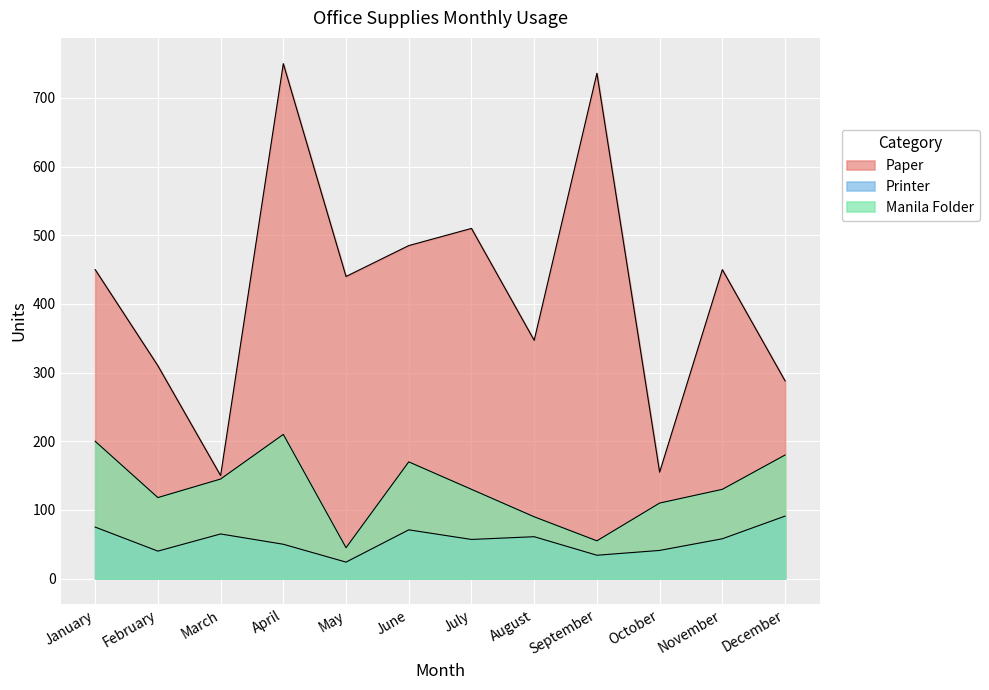

What is the difference between the maximum and second lowest values in the Paper series?

595